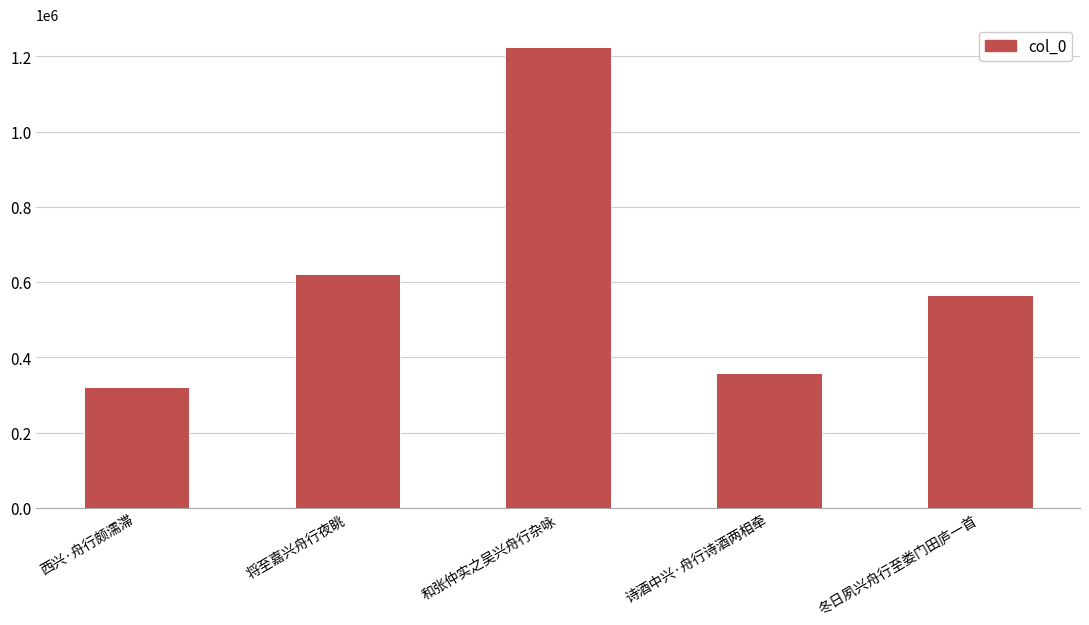

Are the bars horizontal?

No